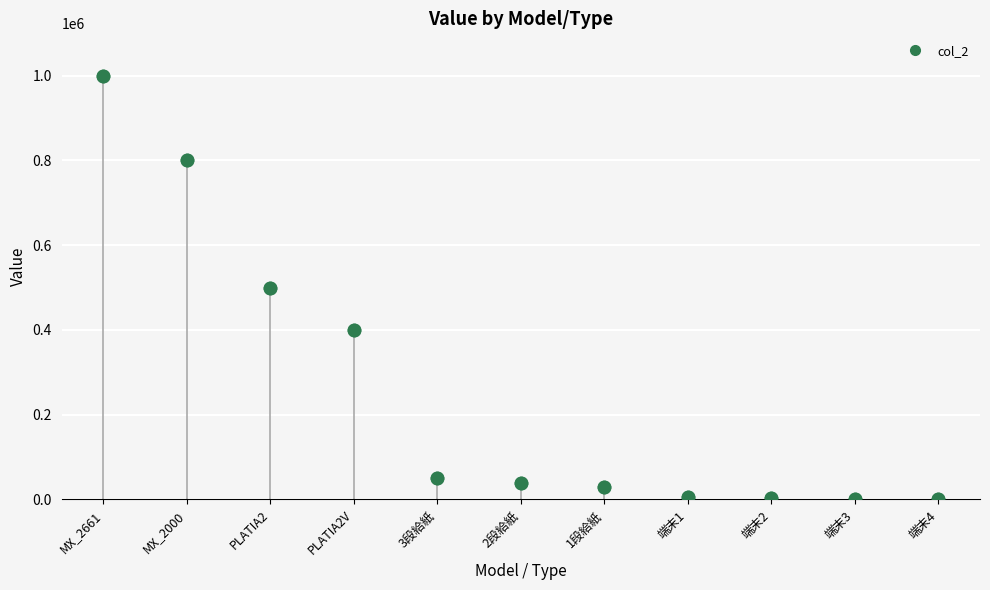

What is the change in value from MX_2000 to 2段給紙?

-760000